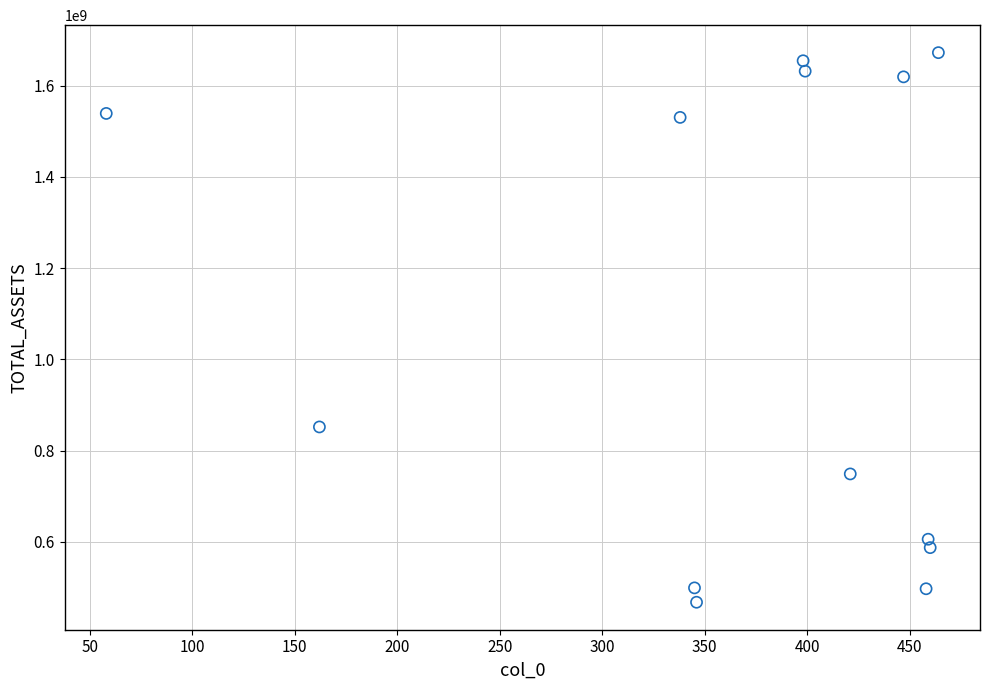

What Y value in the scatter plot is closest to 1069950784?

851858424.4